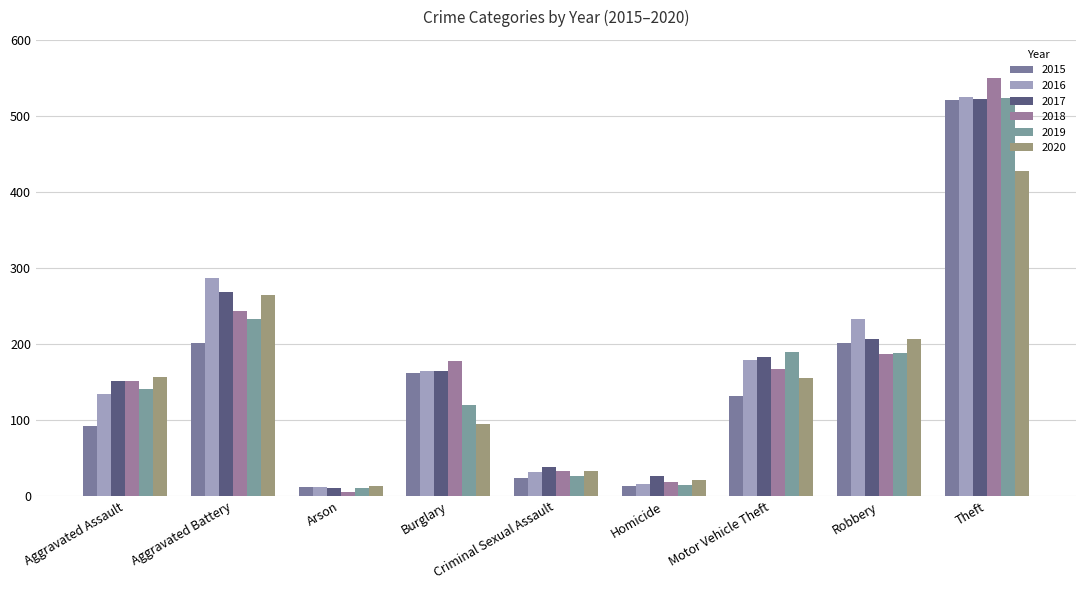

What is the spread (max minus min) of values at Motor Vehicle Theft?

58